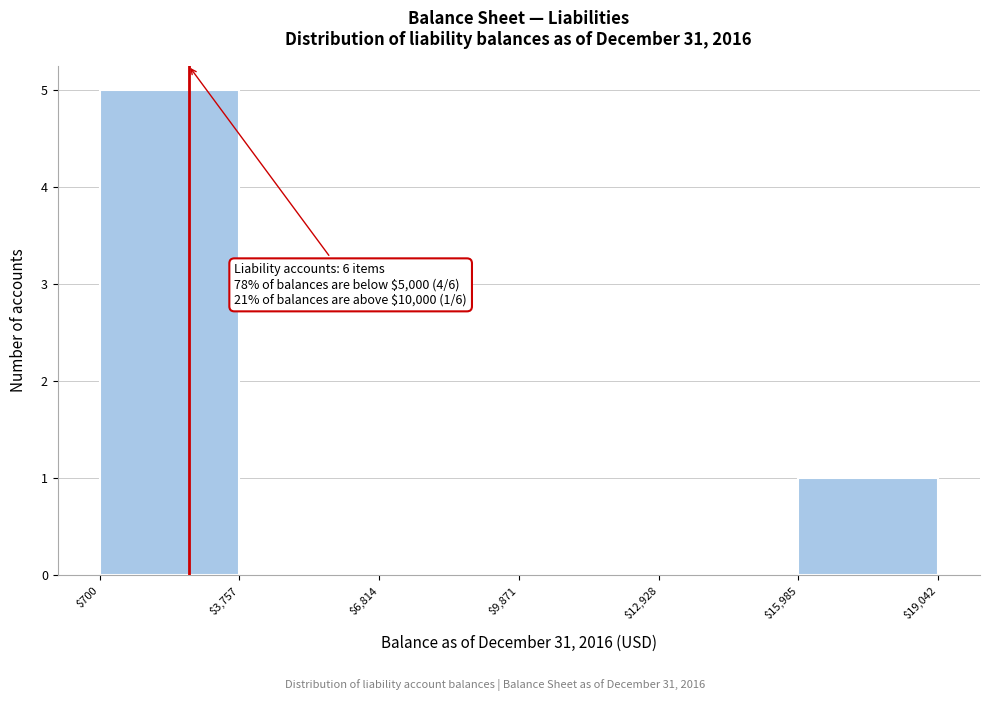

Which range on the x-axis has the tallest bar?

$700 to $3,757